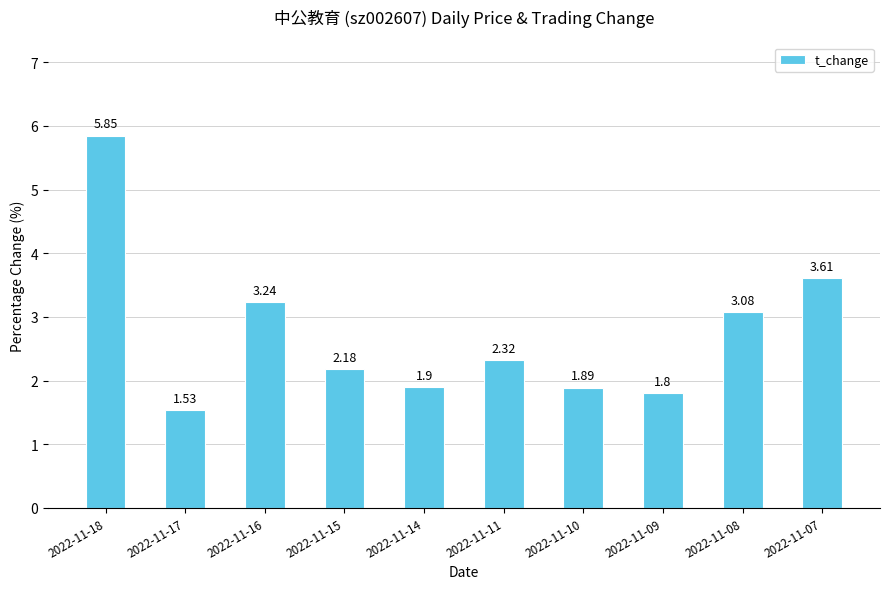

How many categories are shown in the chart?

10